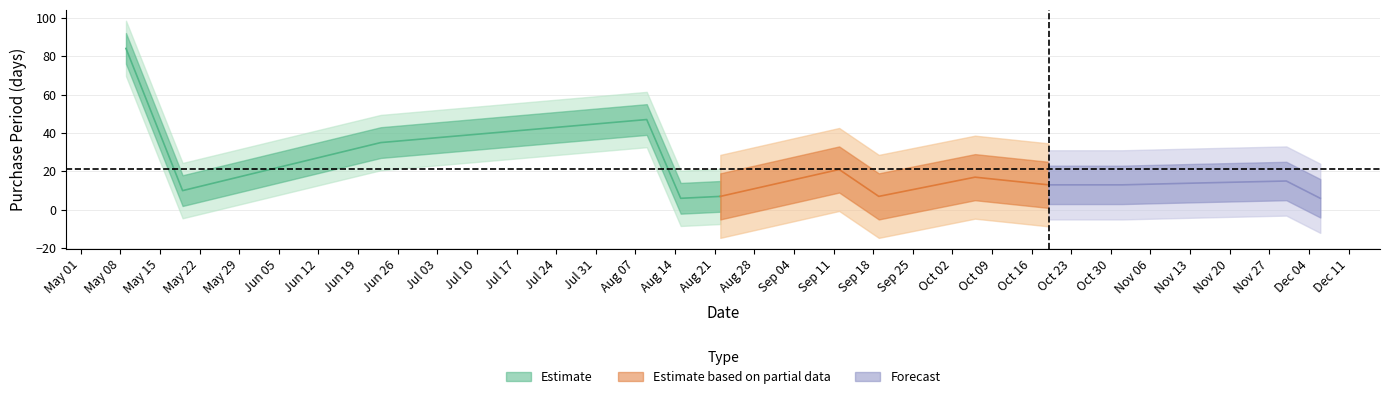

Reading left to right, transcribe all the data shown in this chart.

2017-05-09=84	2017-05-19=10	2017-06-23=35	2017-08-09=47	2017-08-15=6	2017-08-22=7	2017-09-12=21	2017-09-19=7	2017-10-06=17	2017-10-19=13	2017-11-01=13	2017-11-15=14	2017-11-30=15	2017-12-06=6